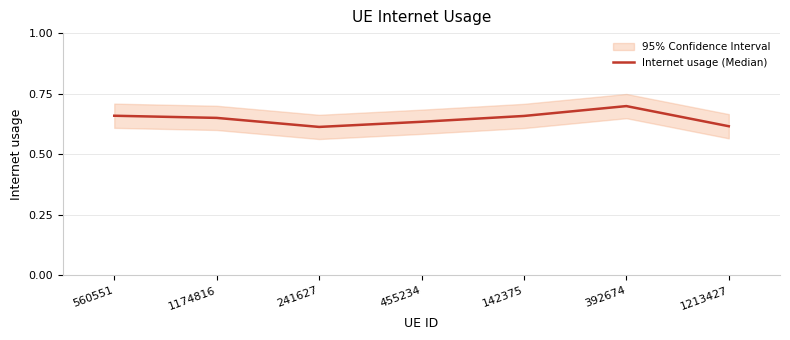

True or false: the data shows 0.2 at 241627.

False